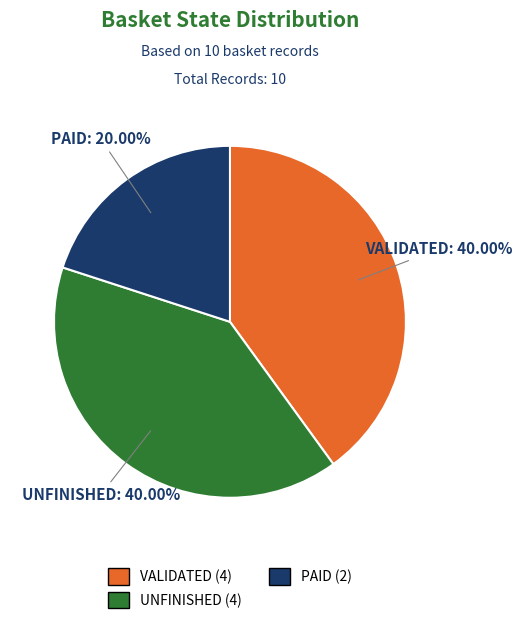

How many segments does this pie chart have?

3